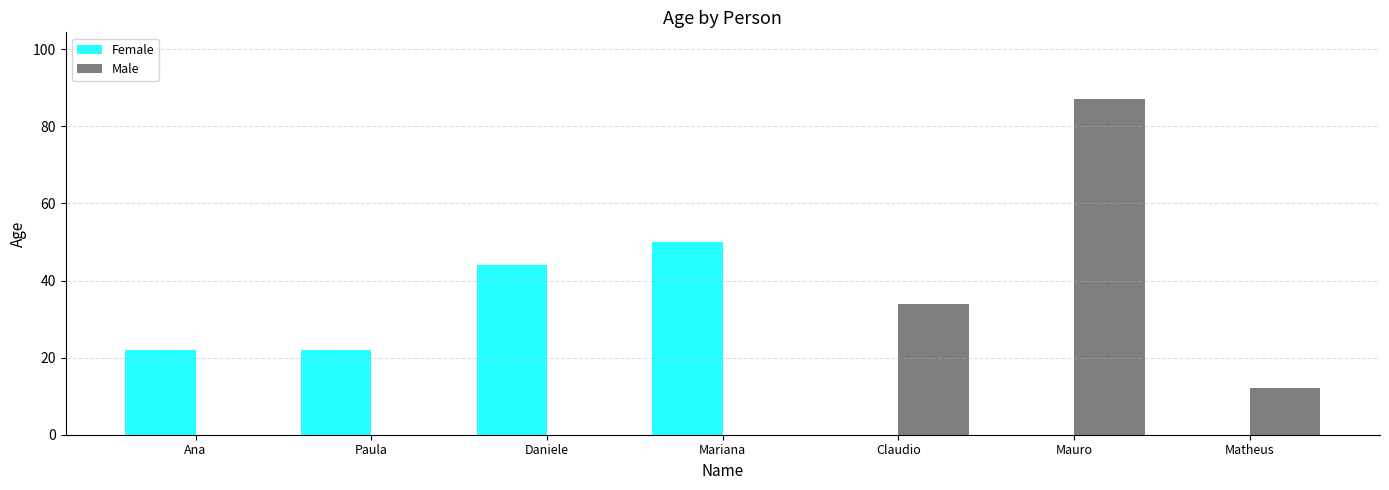

The value of Male at Paula is 48. True or false?

False